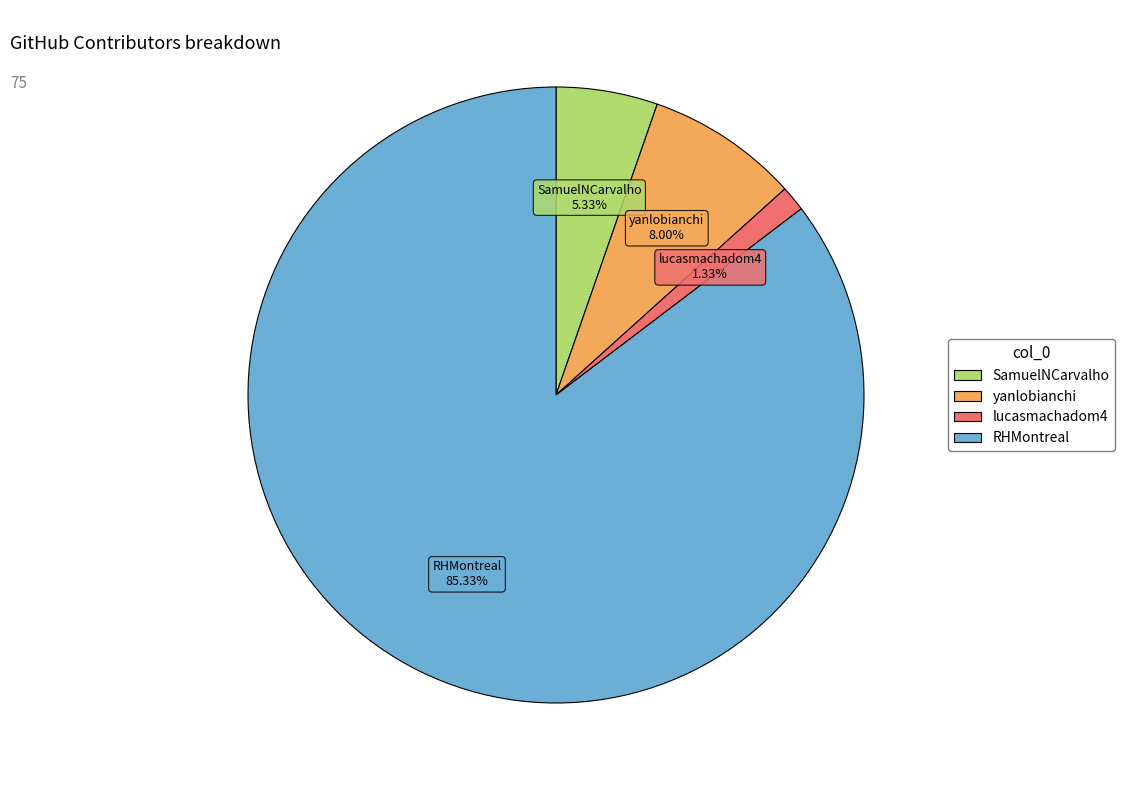

How many slices are in this pie chart?

4